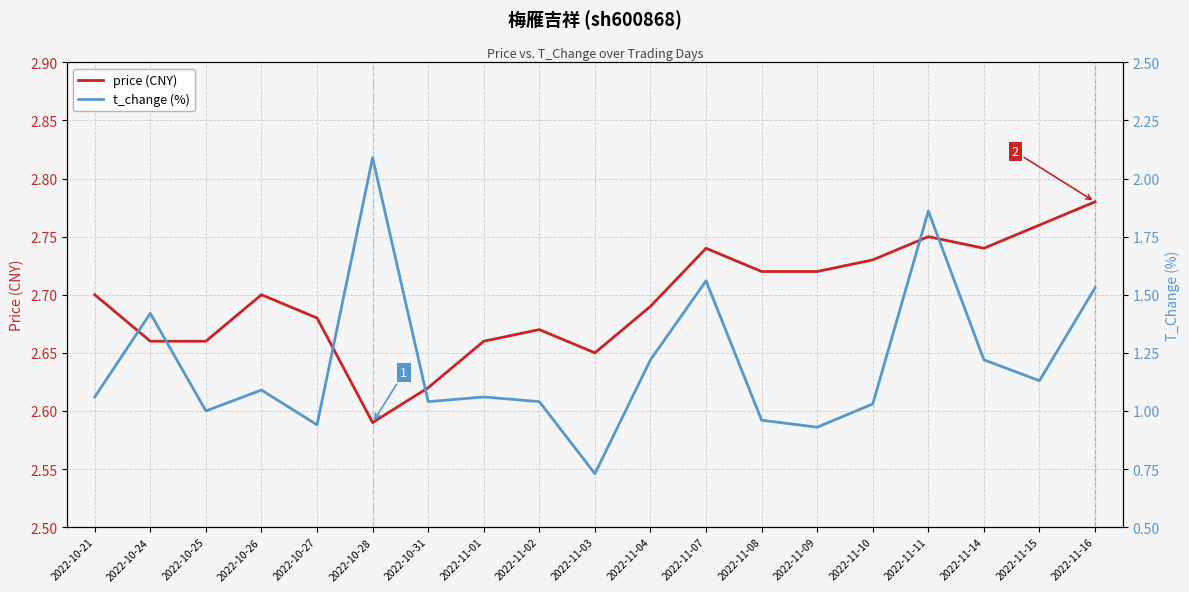

Which label corresponds to the largest value in the chart?

2022-11-16